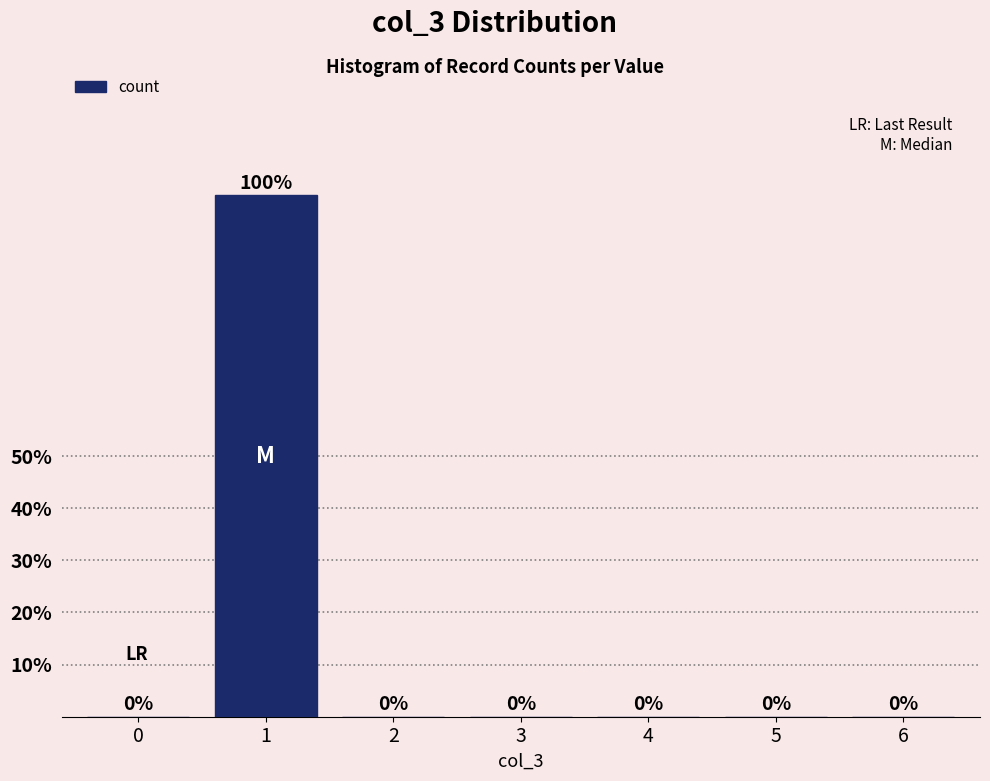

Which range on the x-axis has the tallest bar?

0.5 to 1.5